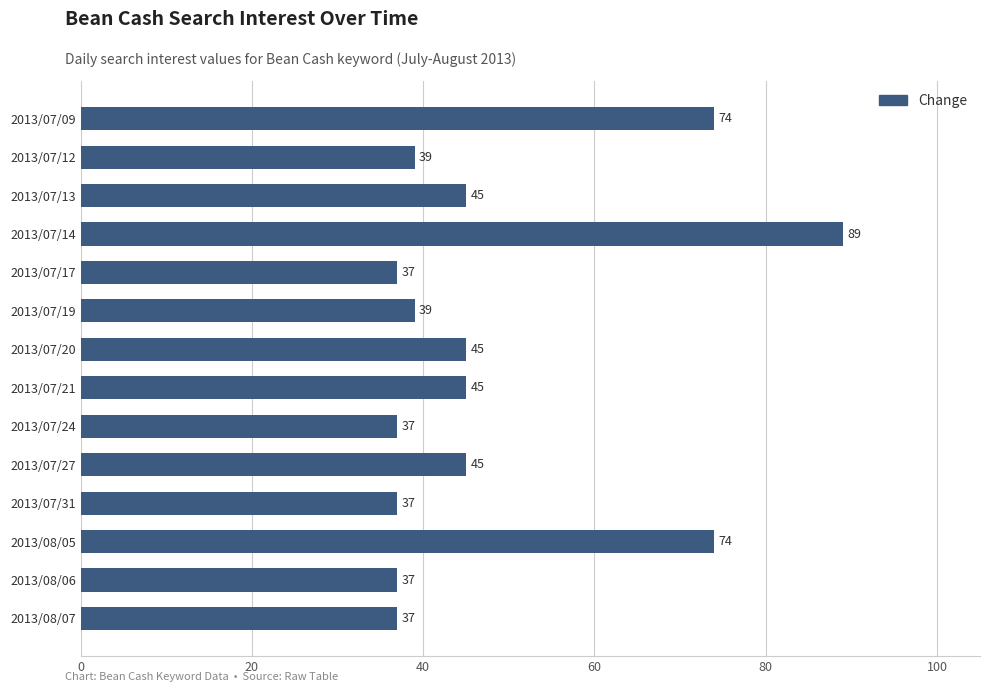

What is the greatest value displayed?

89